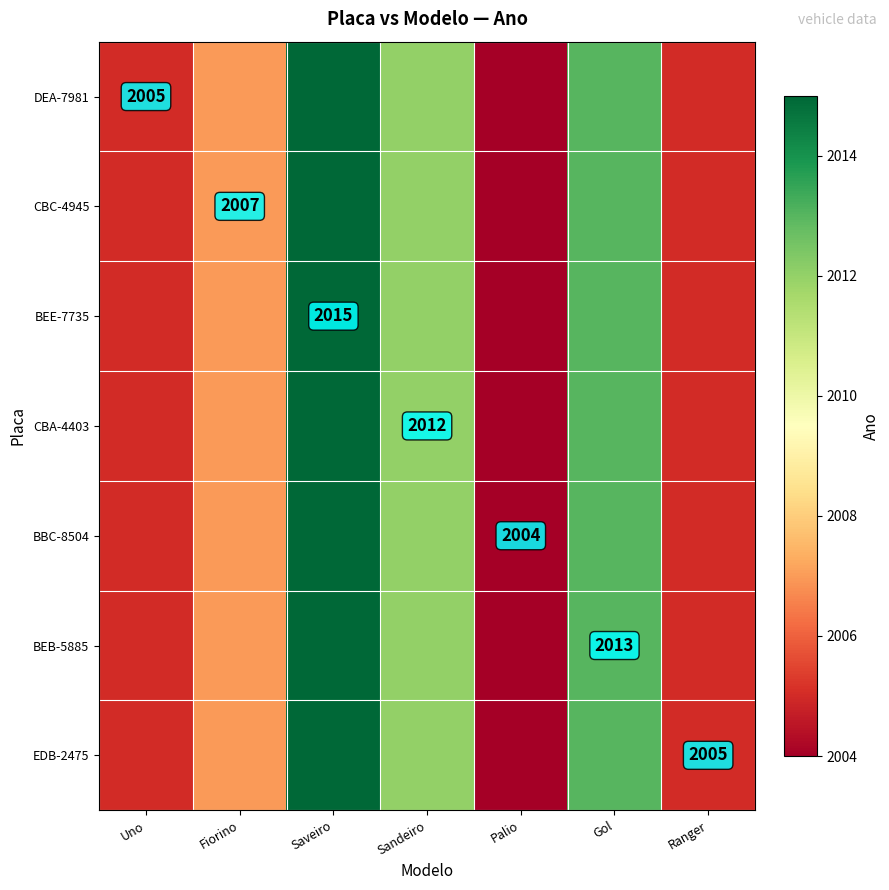

The CBC-4945 series shows 2713 at Fiorino. True or false?

False